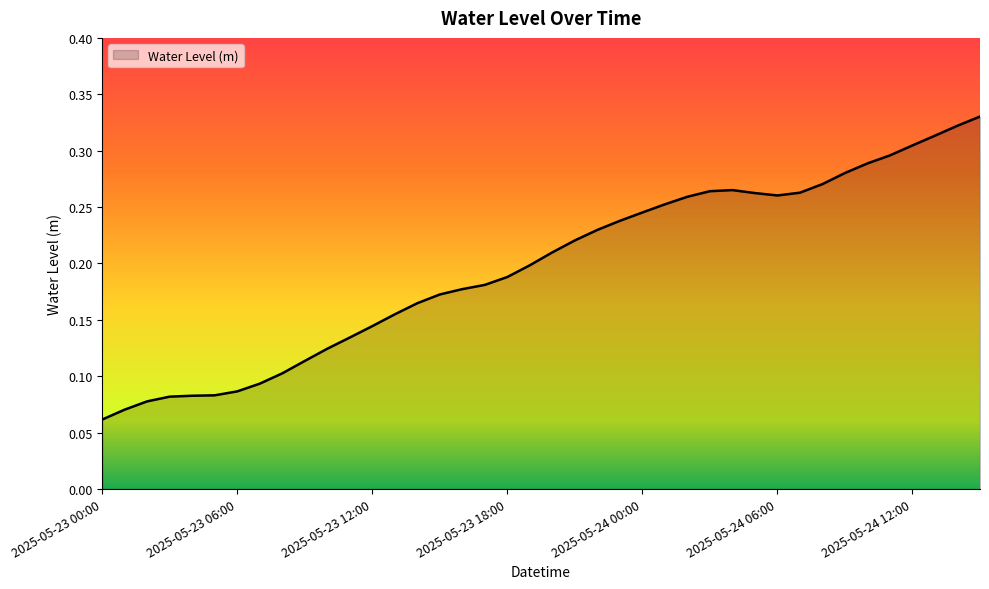

Reading left to right, transcribe all the data shown in this chart.

2025-05-23 00:00=0.1	2025-05-23 01:00=0.1	2025-05-23 02:00=0.1	2025-05-23 03:00=0.1	2025-05-23 04:00=0.1	2025-05-23 05:00=0.1	2025-05-23 06:00=0.1	2025-05-23 07:00=0.1	2025-05-23 08:00=0.1	2025-05-23 09:00=0.1	2025-05-23 10:00=0.1	2025-05-23 11:00=0.1	2025-05-23 12:00=0.1	2025-05-23 13:00=0.2	2025-05-23 14:00=0.2	2025-05-23 15:00=0.2	2025-05-23 16:00=0.2	2025-05-23 17:00=0.2	2025-05-23 18:00=0.2	2025-05-23 19:00=0.2	2025-05-23 20:00=0.2	2025-05-23 21:00=0.2	2025-05-23 22:00=0.2	2025-05-23 23:00=0.2	2025-05-24 00:00=0.2	2025-05-24 01:00=0.3	2025-05-24 02:00=0.3	2025-05-24 03:00=0.3	2025-05-24 04:00=0.3	2025-05-24 05:00=0.3	2025-05-24 06:00=0.3	2025-05-24 07:00=0.3	2025-05-24 08:00=0.3	2025-05-24 09:00=0.3	2025-05-24 10:00=0.3	2025-05-24 11:00=0.3	2025-05-24 12:00=0.3	2025-05-24 13:00=0.3	2025-05-24 14:00=0.3	2025-05-24 15:00=0.3